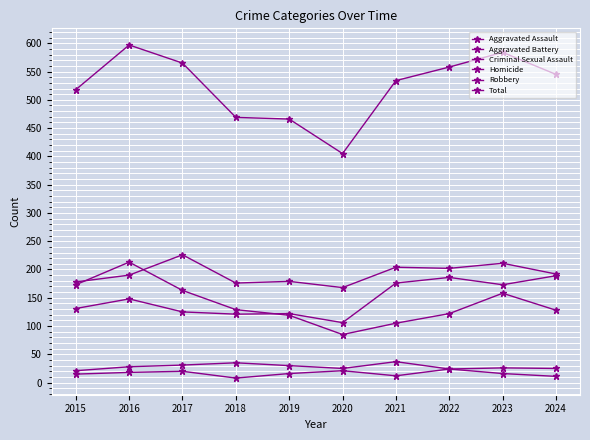

How many data points does each series have?

10